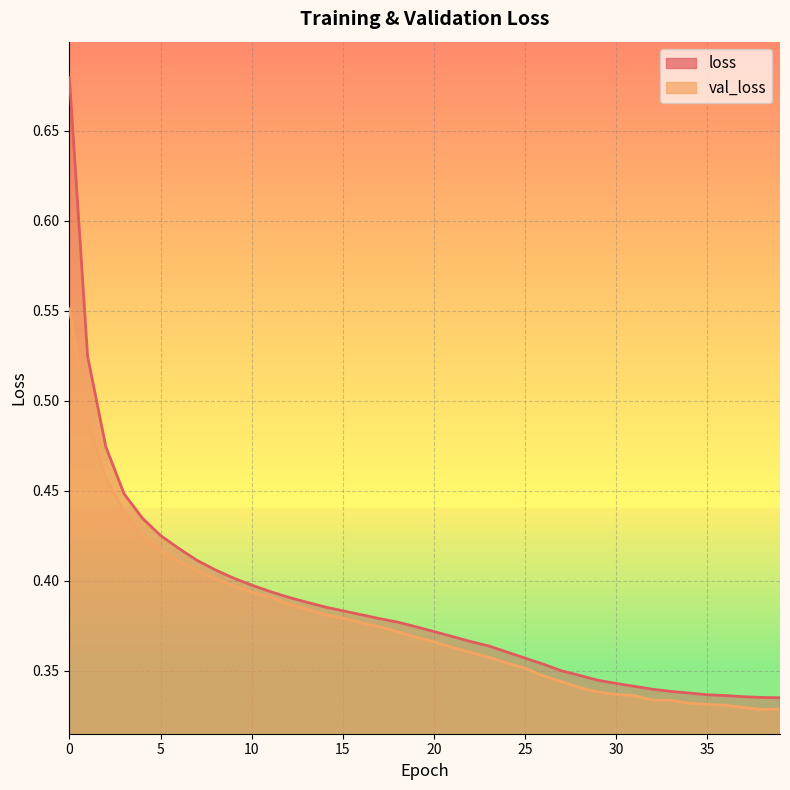

What is the sum of the loss values at 34 and 36?

0.7